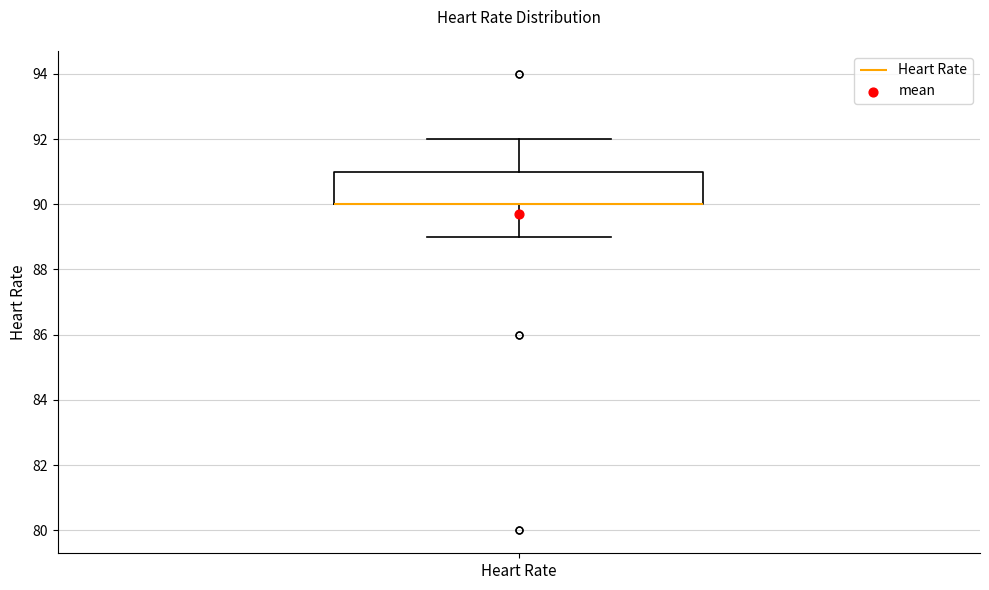

Where is the upper edge of the box for Heart Rate on the y-axis? The values are not printed on the chart, so give them approximately, as read against the axis.

91